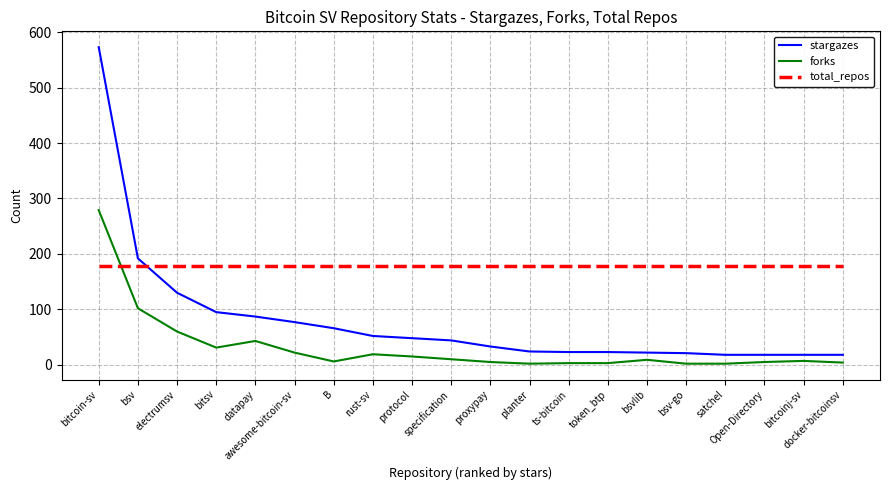

Is it true that total_repos equals 178 at bitsv?

True